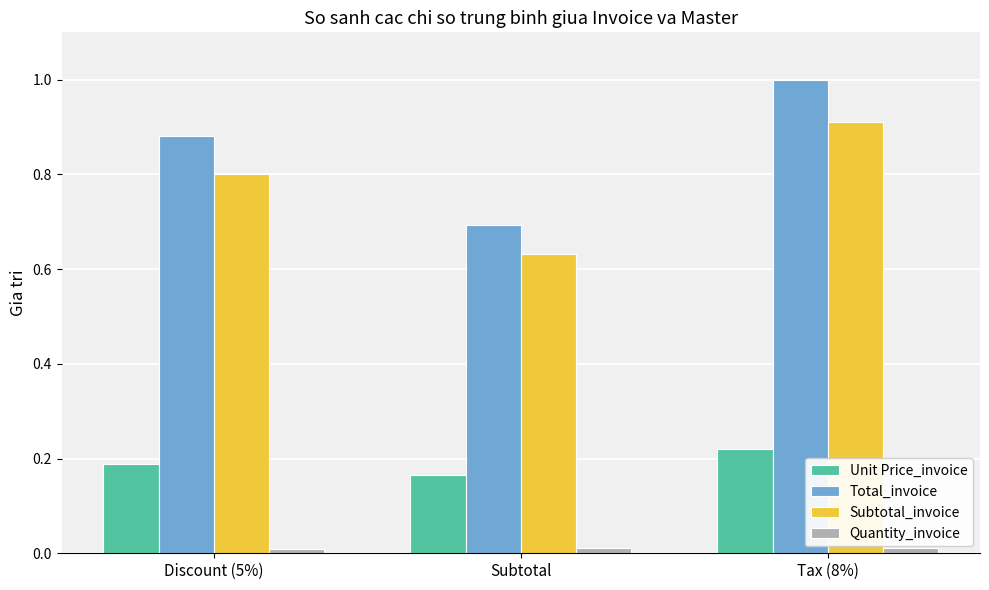

List the labels in order of Subtotal_invoice value, largest first.

Tax (8%), Discount (5%), Subtotal